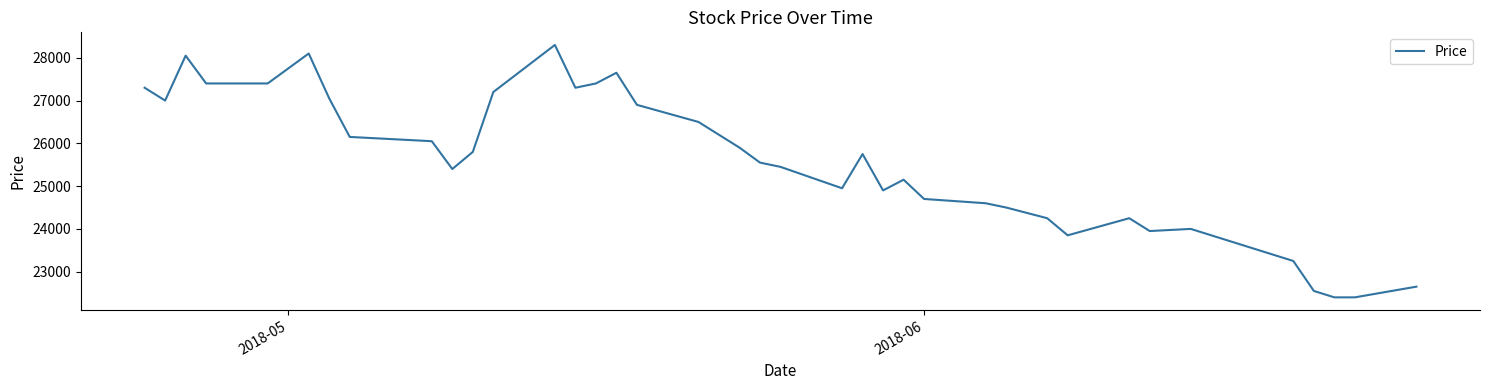

What is the greatest value displayed?

28300